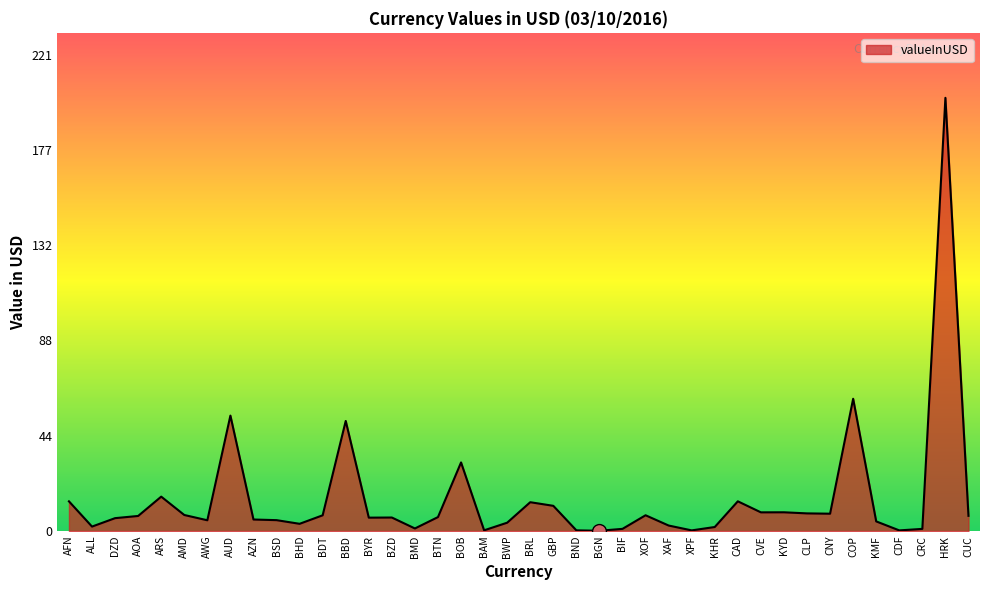

Read the value at XAF.

2.5